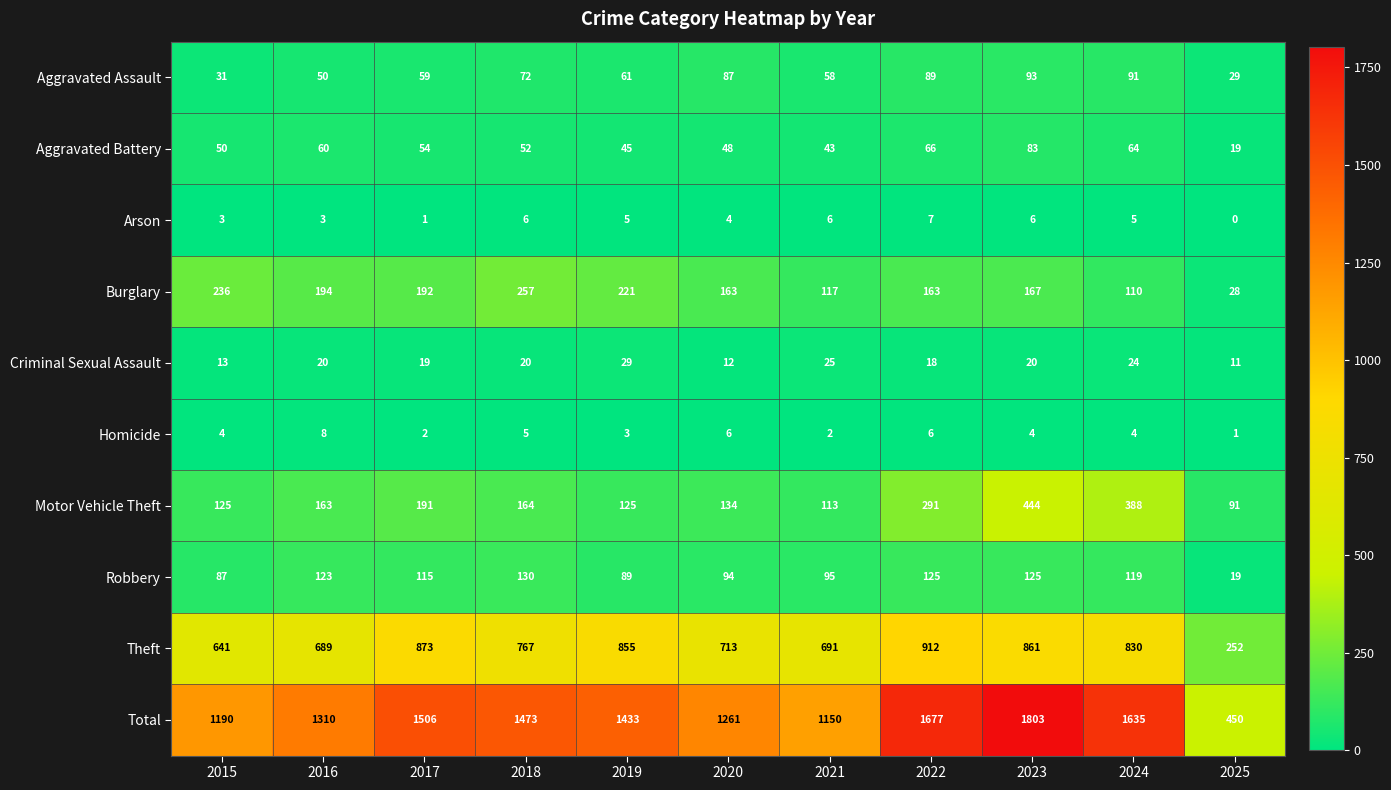

Rank the series at 2023 from highest to lowest value.

Total, Theft, Motor Vehicle Theft, Burglary, Robbery, Aggravated Assault, Aggravated Battery, Criminal Sexual Assault, Arson, Homicide